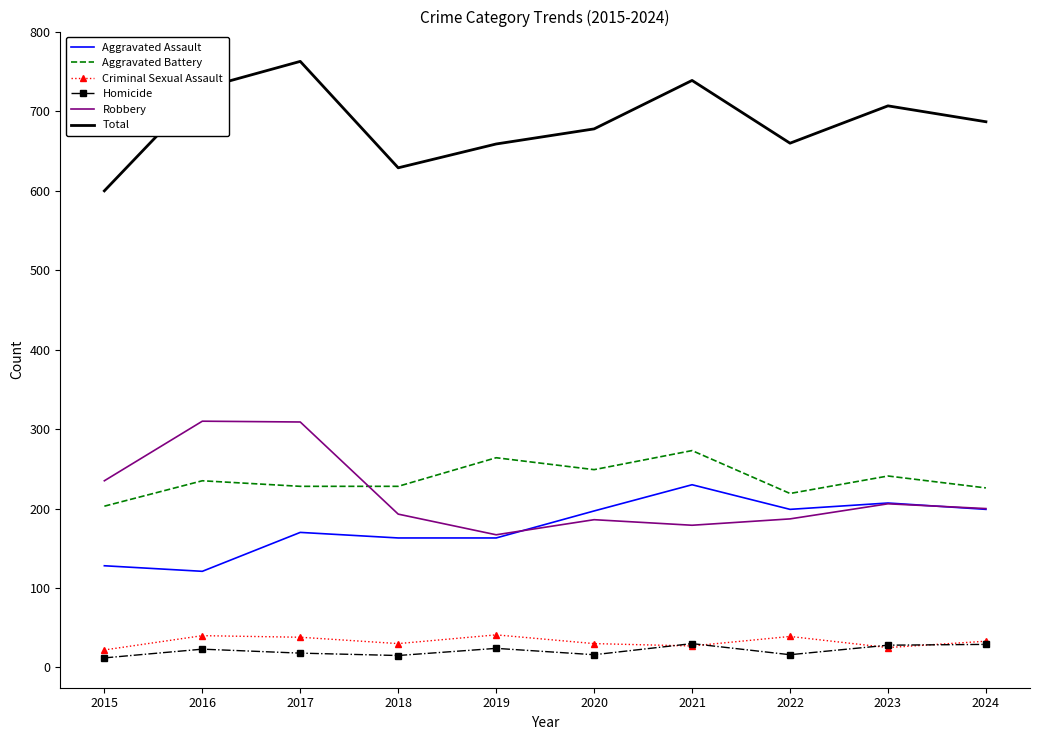

What is the total value across all series at 2017?

1526